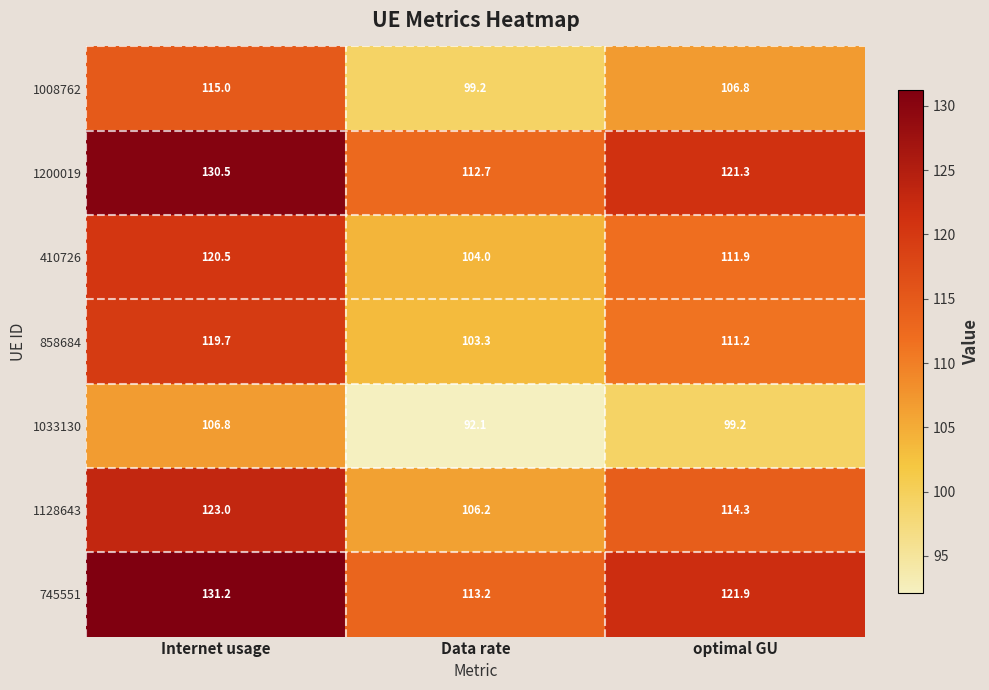

At which label does 858684 first exceed 111?

Internet usage